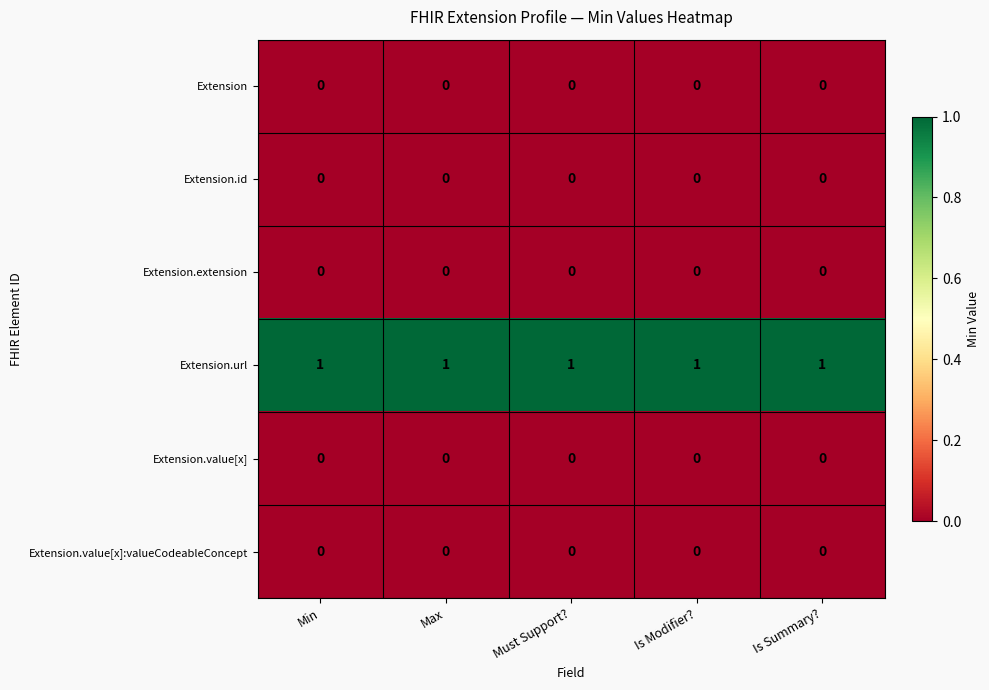

Which series has the largest total across all categories?

Extension.url